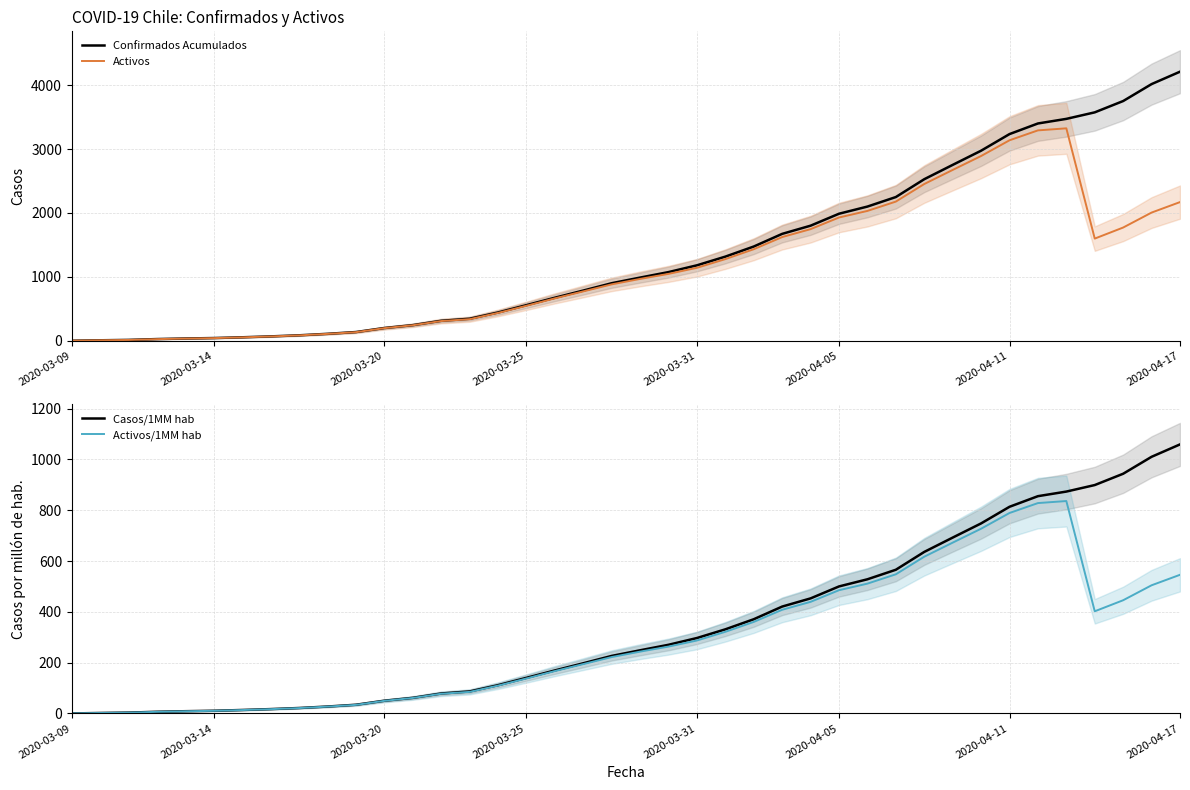

Which series has the largest total across all categories?

Confirmados Acumulados